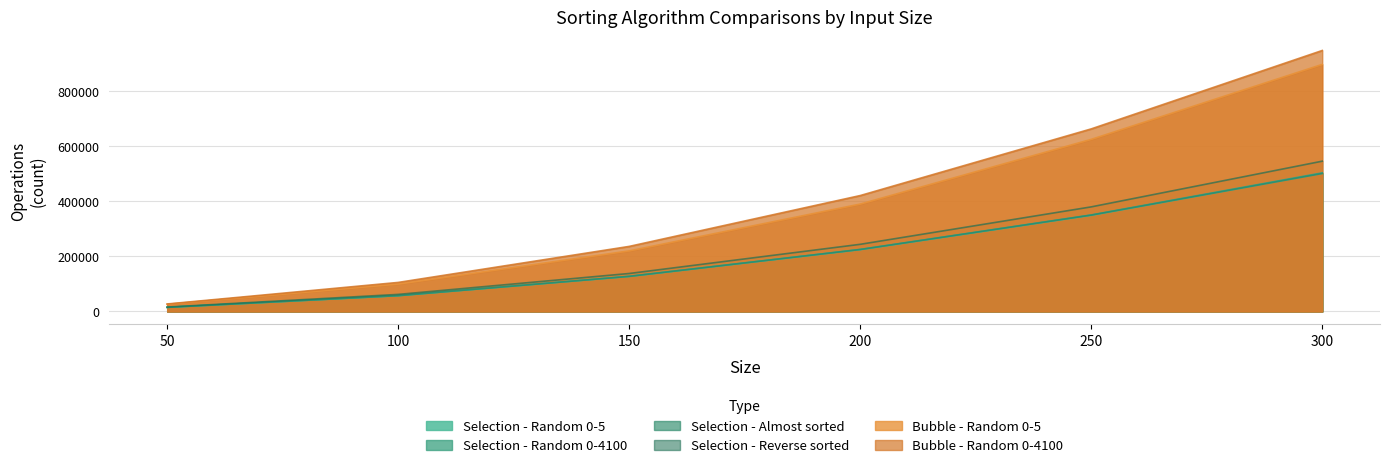

What are all the series names shown in the legend?

Selection - Random 0-5, Selection - Random 0-4100, Selection - Almost sorted, Selection - Reverse sorted, Bubble - Random 0-5, Bubble - Random 0-4100